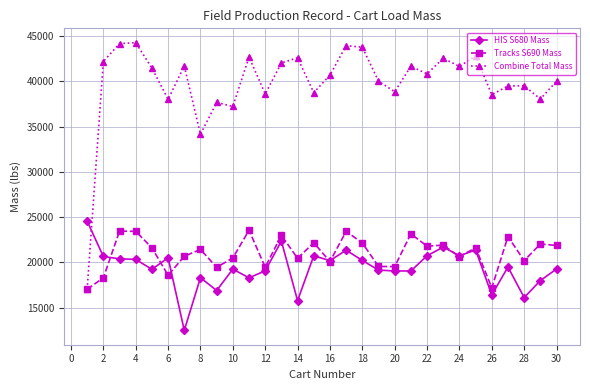

True or false: Tracks S690 Mass has more than 2 interior local peaks.

True